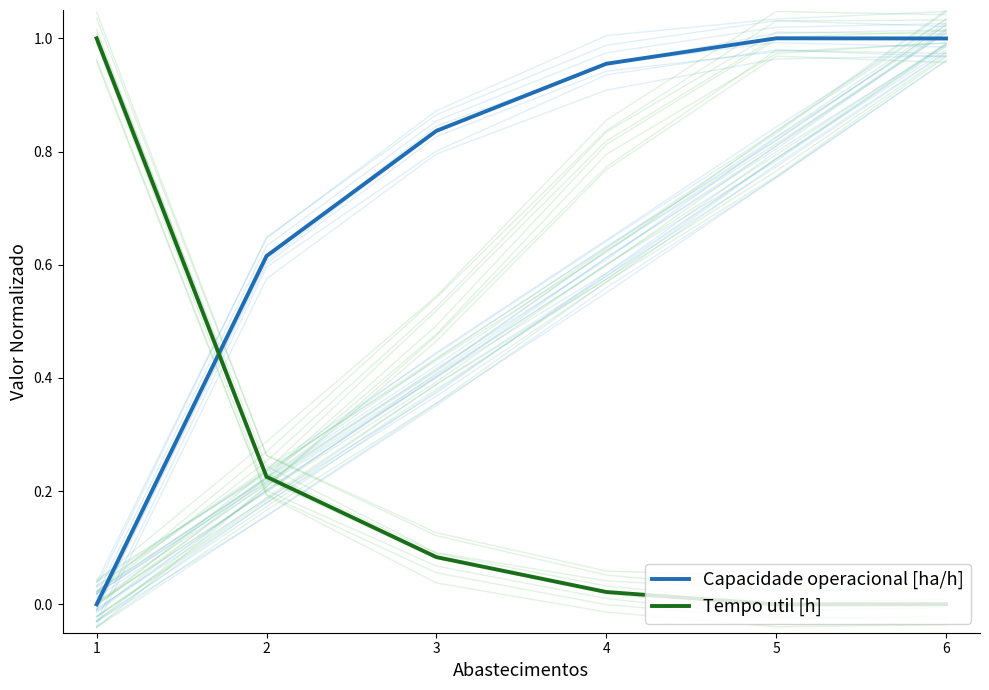

Which series has the widest spread of values?

Capacidade operacional [ha/h]